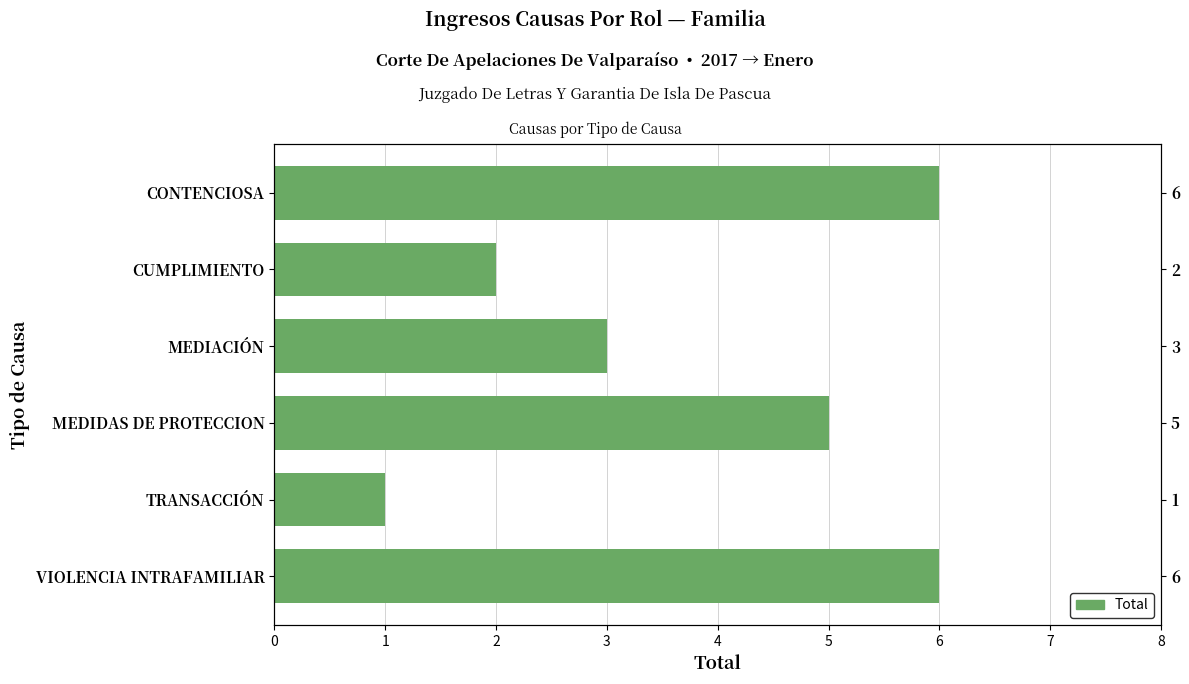

List the labels in order of value, largest first.

CONTENCIOSA, VIOLENCIA INTRAFAMILIAR, MEDIDAS DE PROTECCION, MEDIACIÓN, CUMPLIMIENTO, TRANSACCIÓN